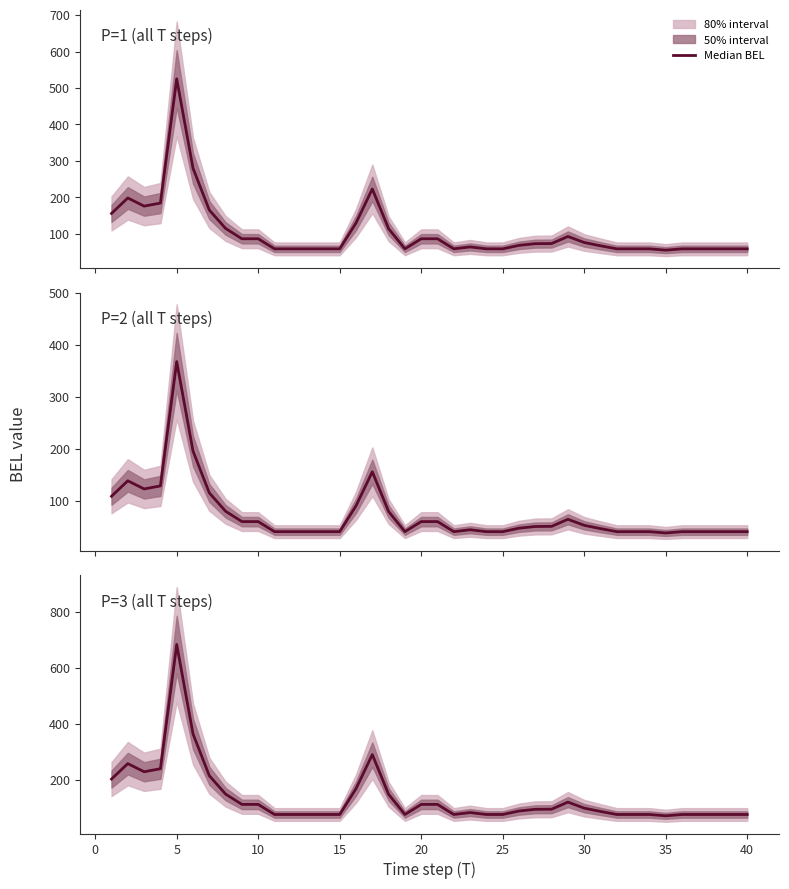

What is the difference between the maximum and second lowest values?

607.1